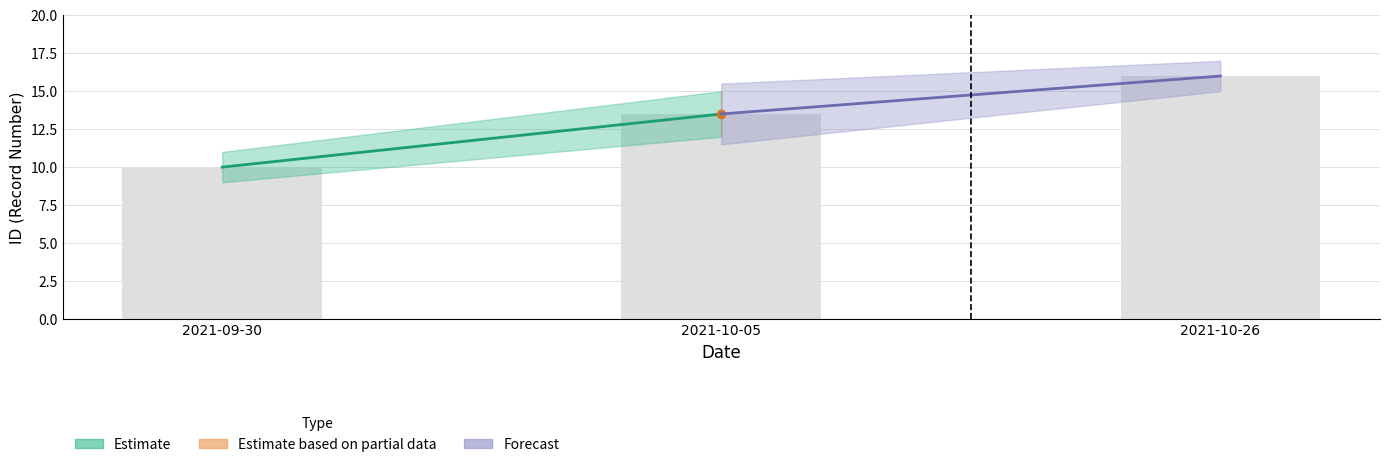

How many bars are there in total?

3